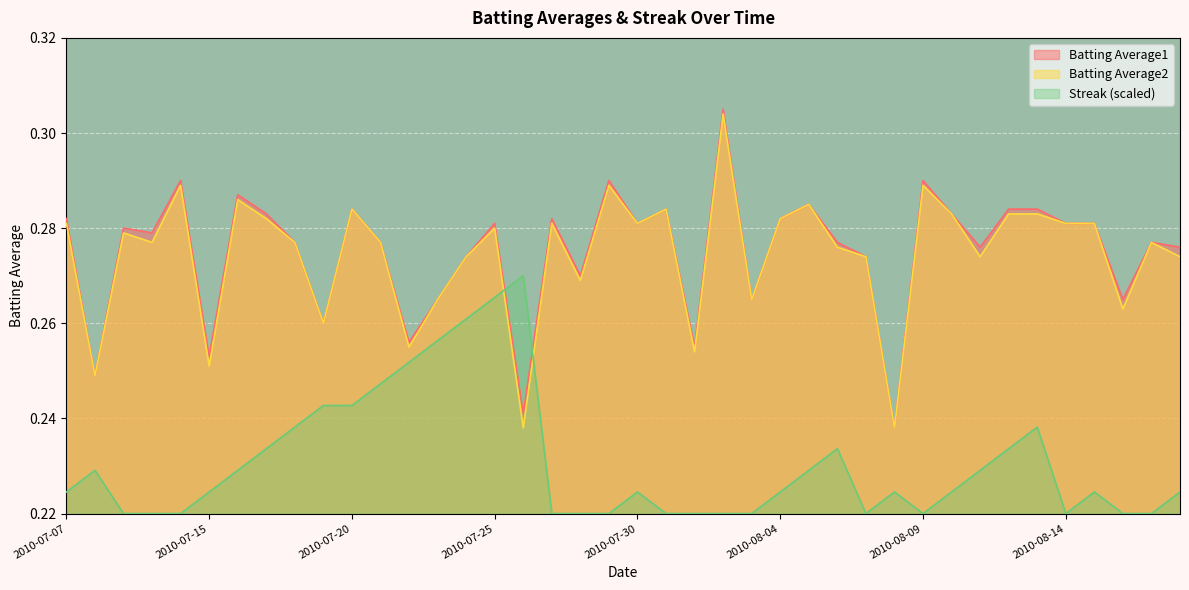

What is the minimum value for Streak?

0.2